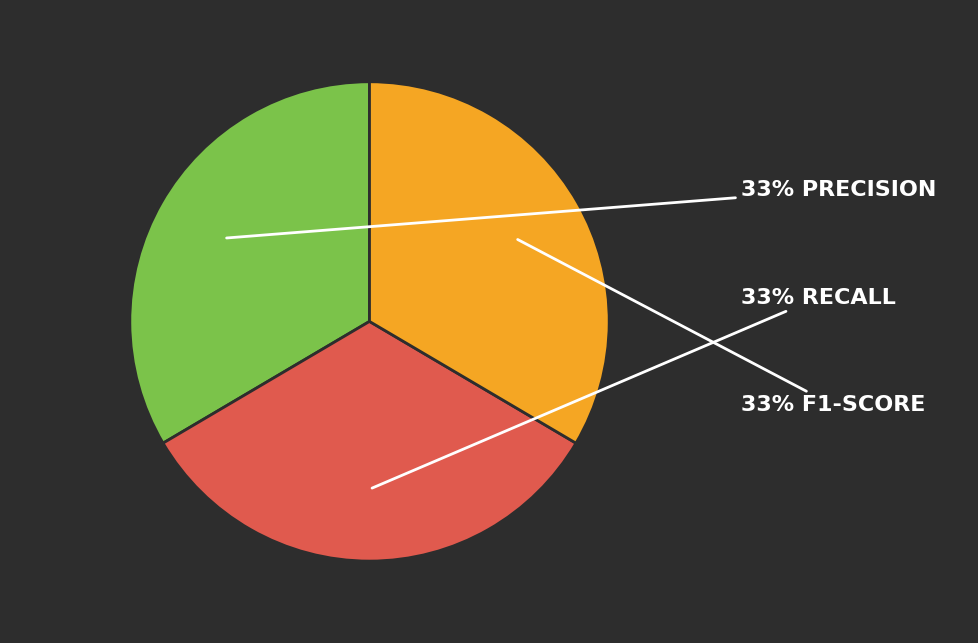

To the nearest percent, what is the average slice percentage?

33%